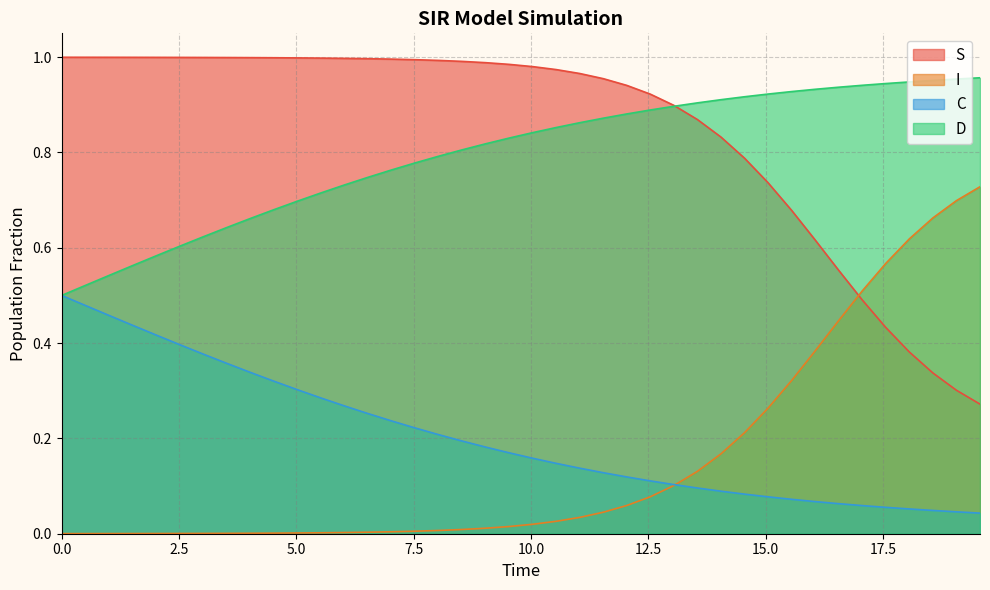

What is the approximate value of C at 15.551839464882944?

0.1